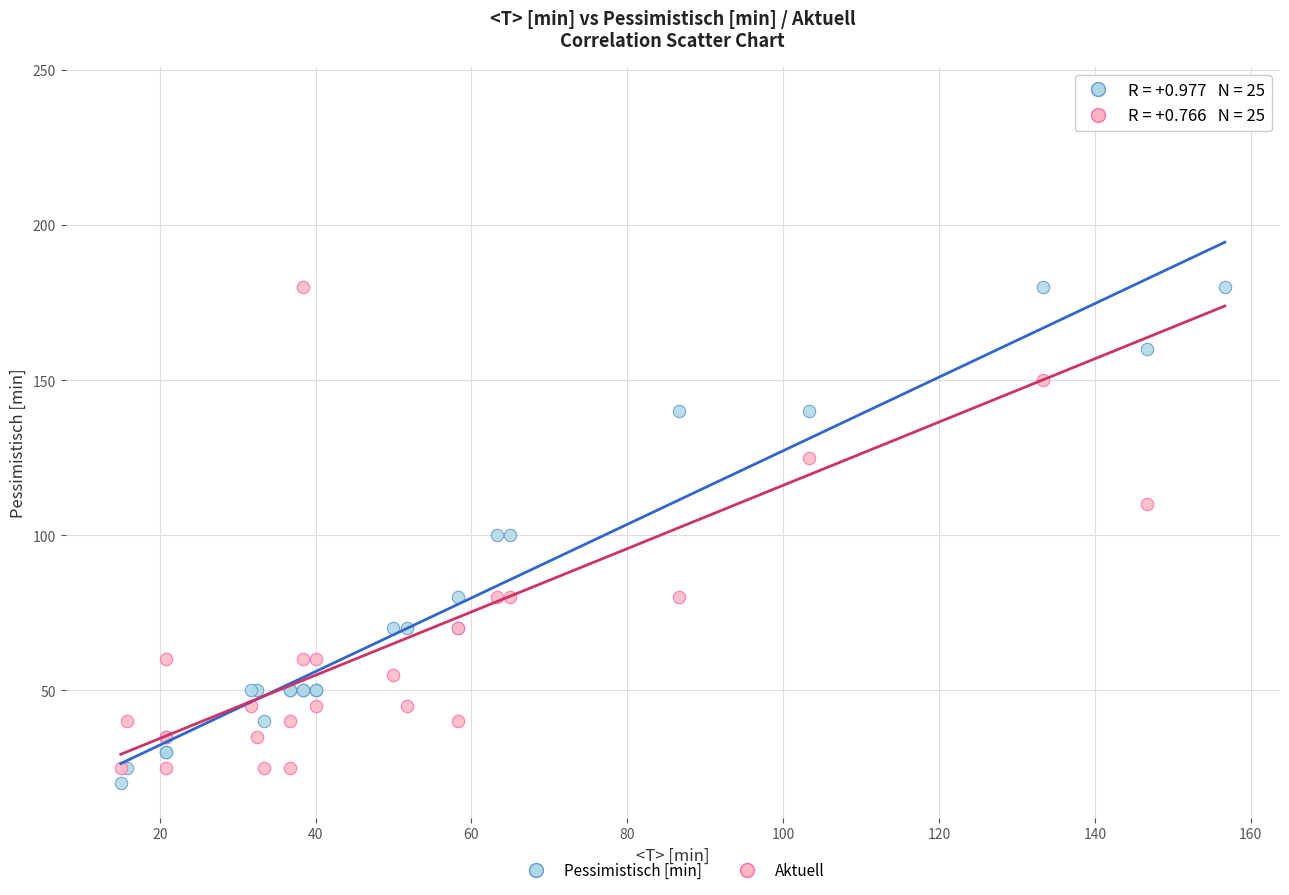

Across all series, what Y value is closest to 130?

125